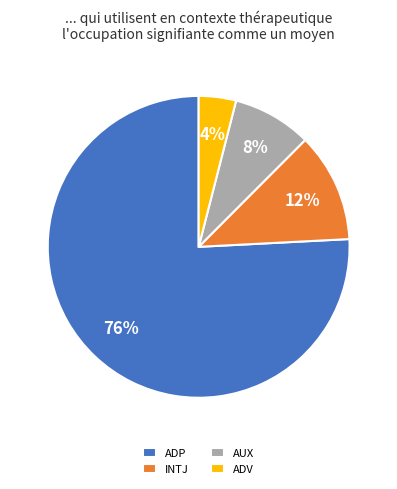

True or false: ADV accounts for 17% of the total.

False